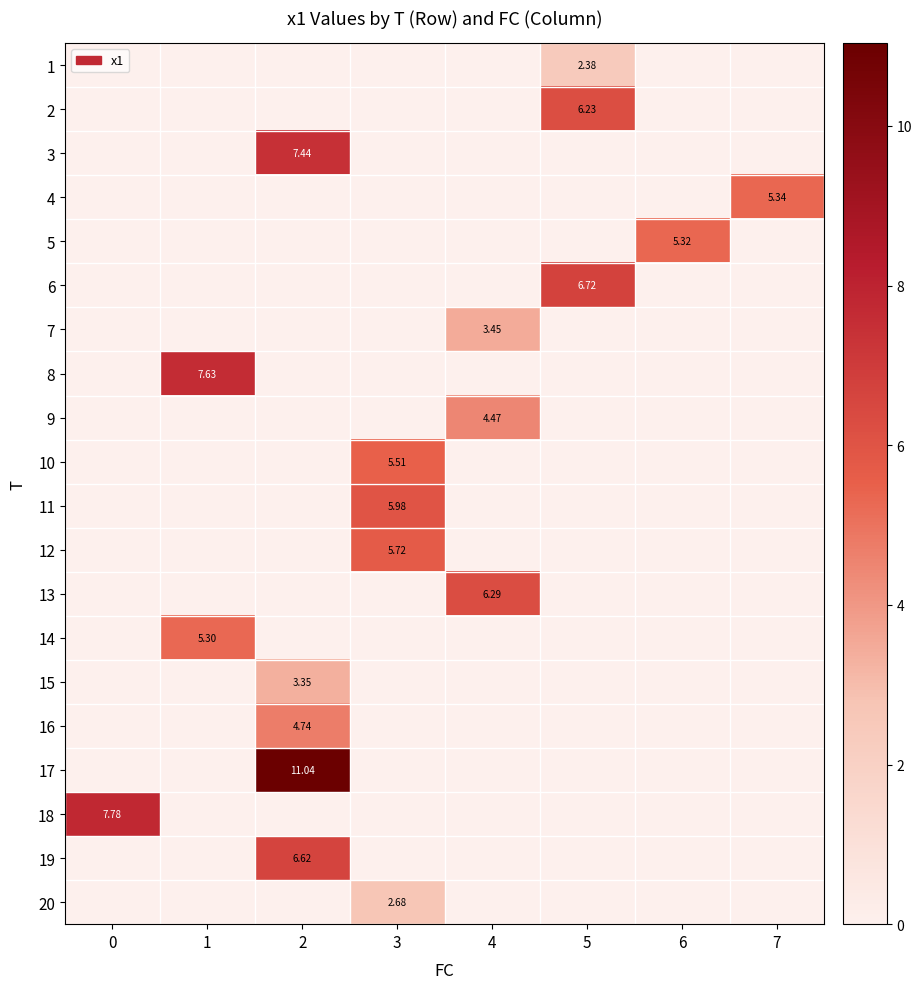

How many data points does each series have?

8